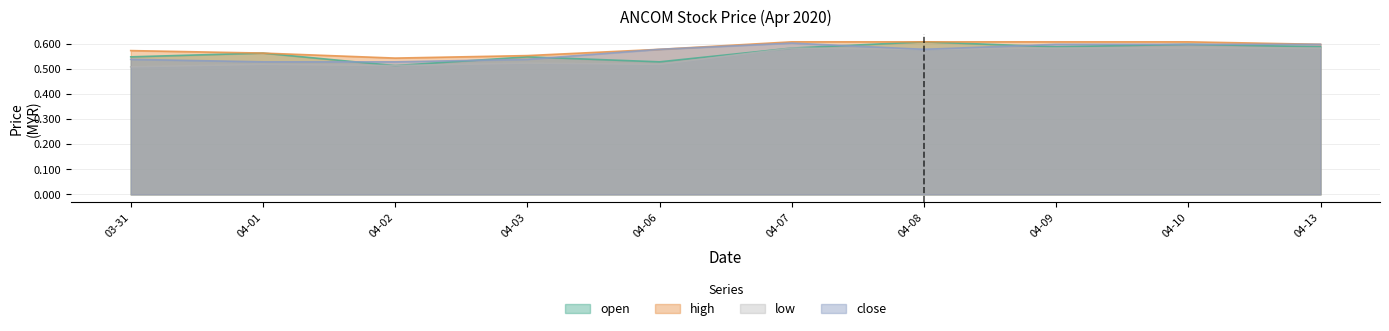

True or false: open and low cross at least once.

False